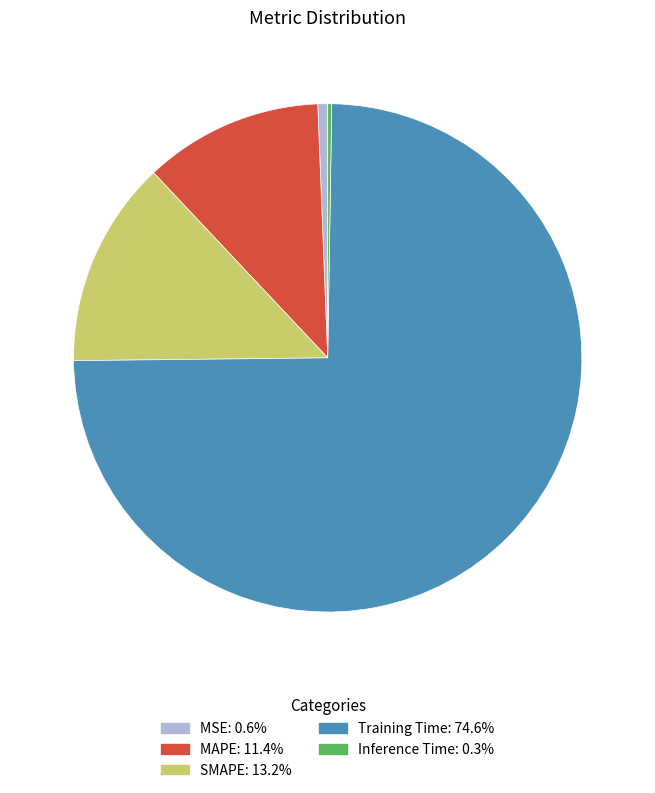

Between MAPE and MSE, which is larger?

MAPE